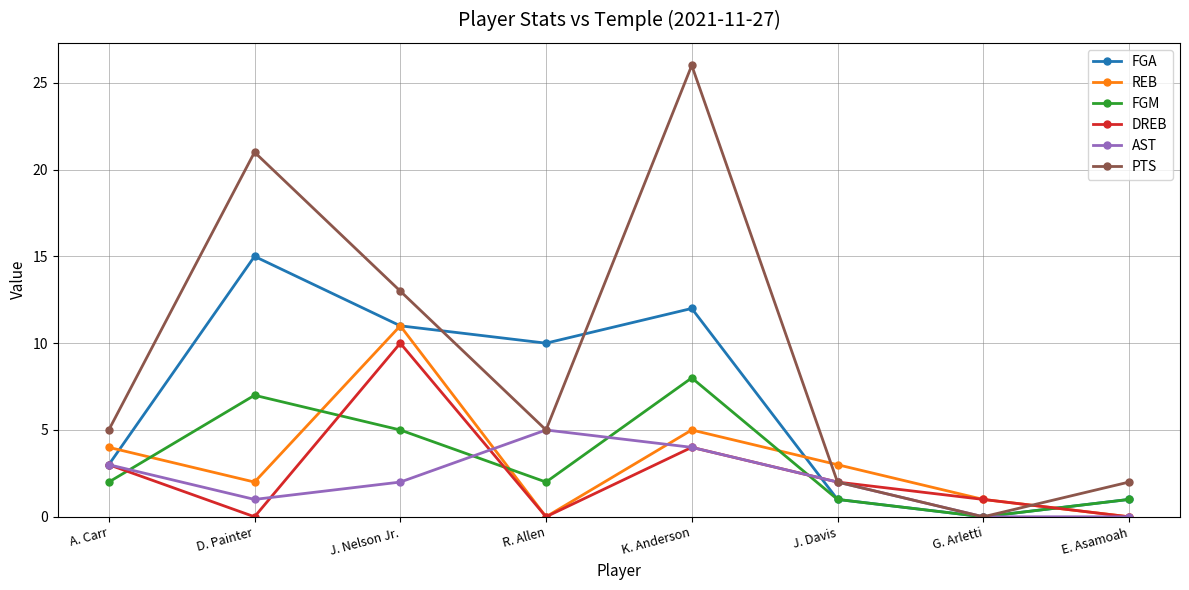

At which category does DREB reach its first local valley?

D. Painter